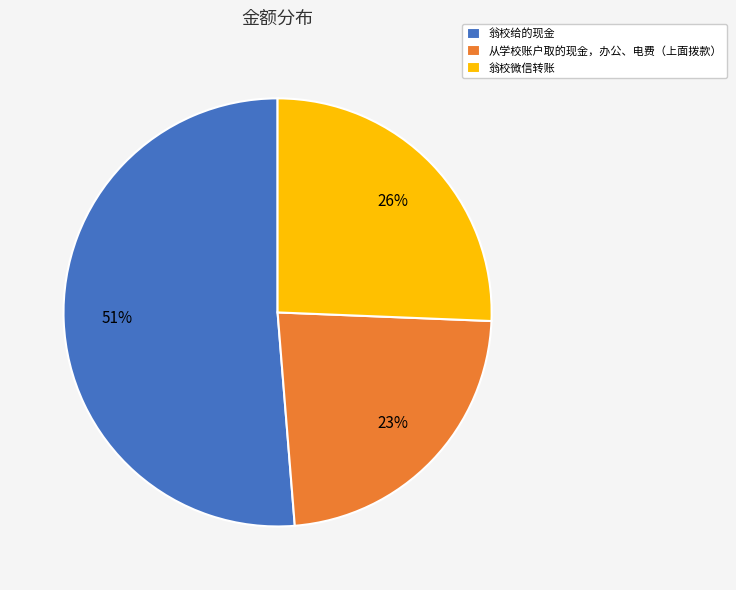

Which category accounts for the majority?

翁校给的现金